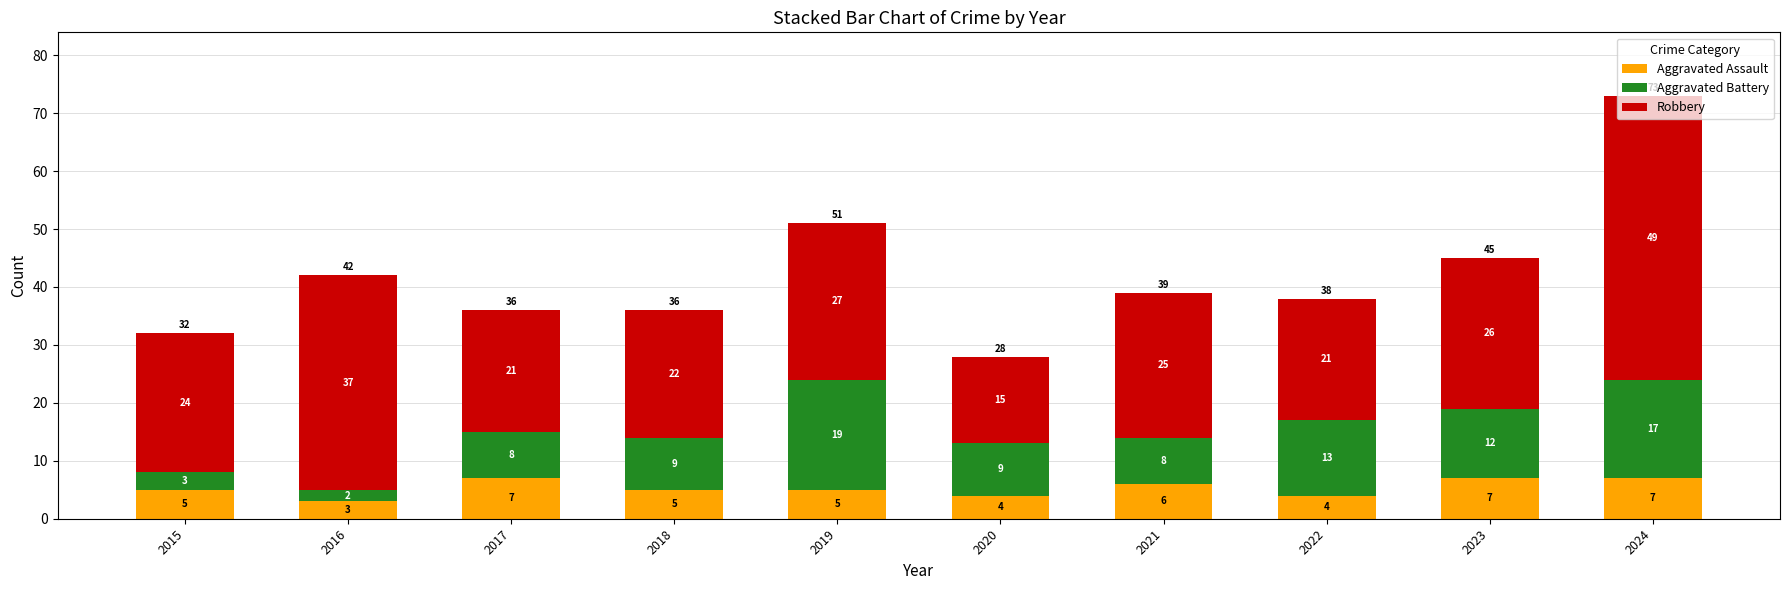

How many categories are shown in the chart?

10